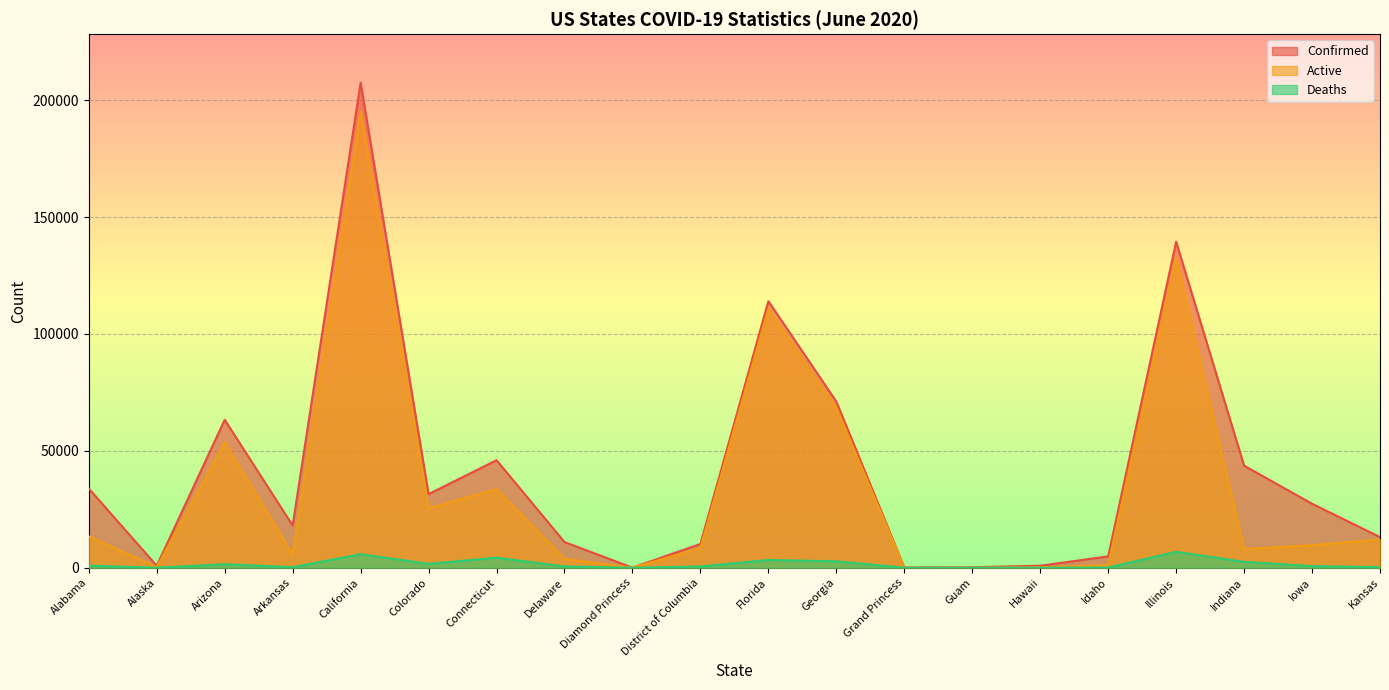

Where is Deaths nearest to the value 3405?

Florida